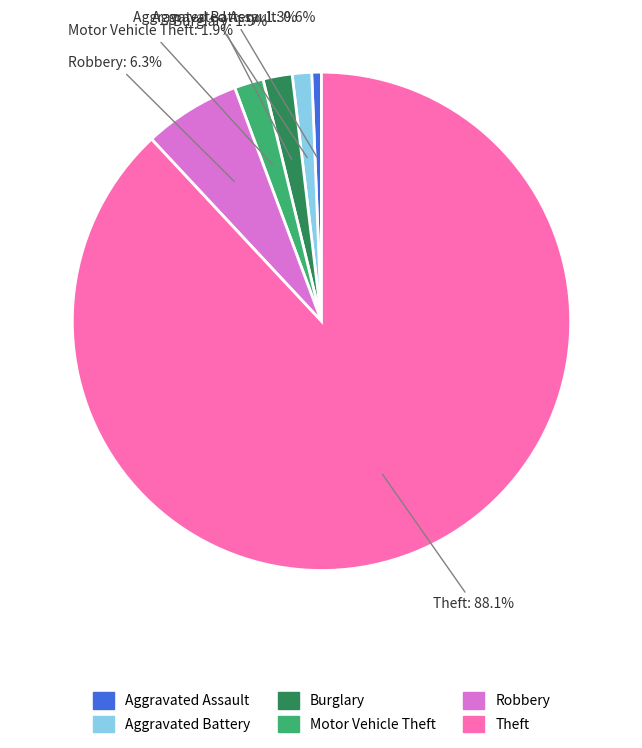

Is there a majority slice in this chart?

Yes